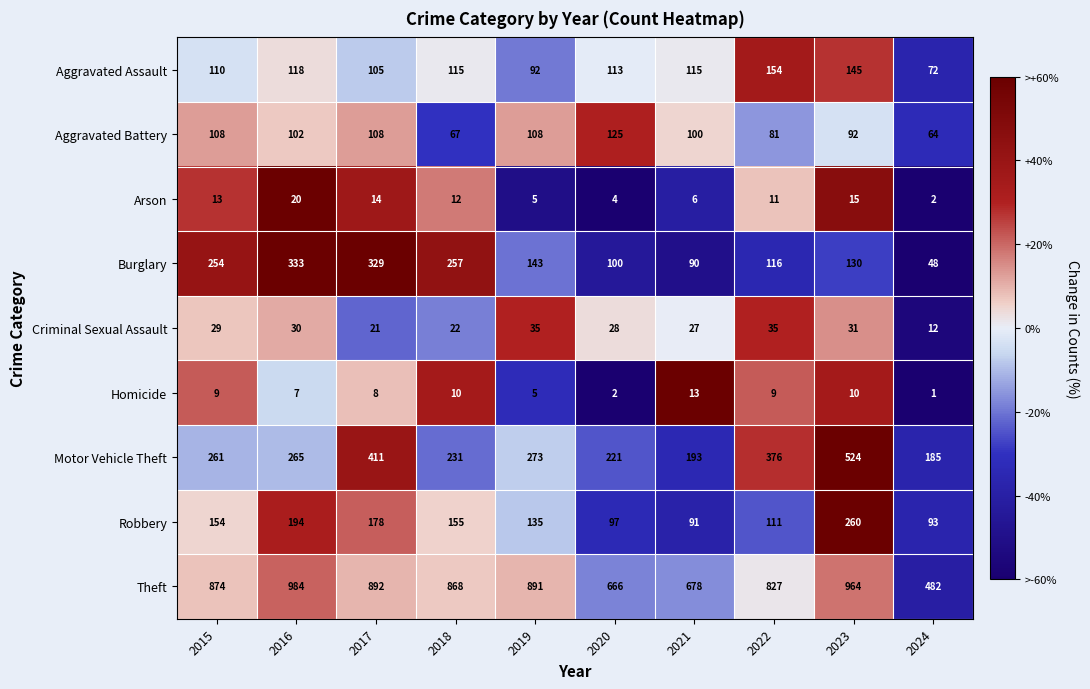

The value of Aggravated Assault at 2017 is 52. True or false?

False